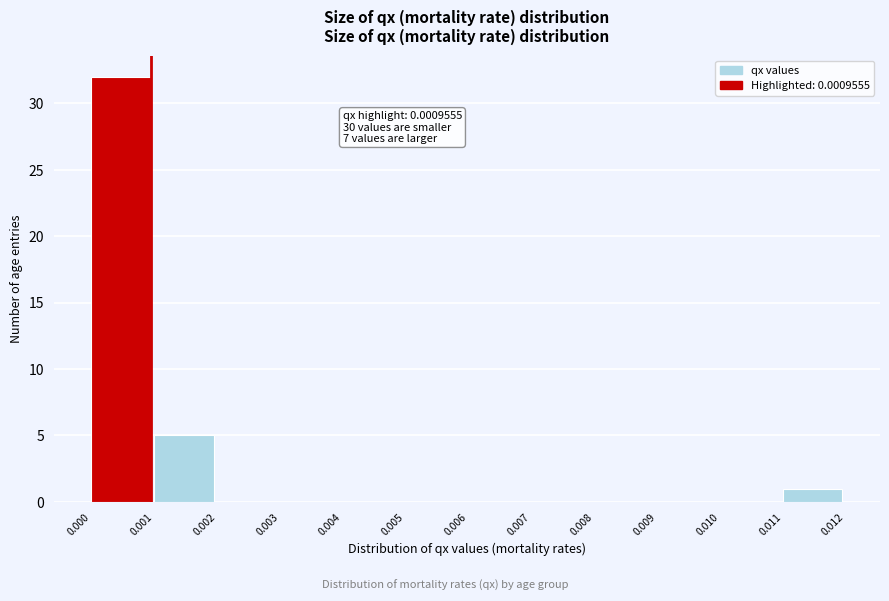

Which range on the x-axis has the tallest bar?

0.000 to 0.001